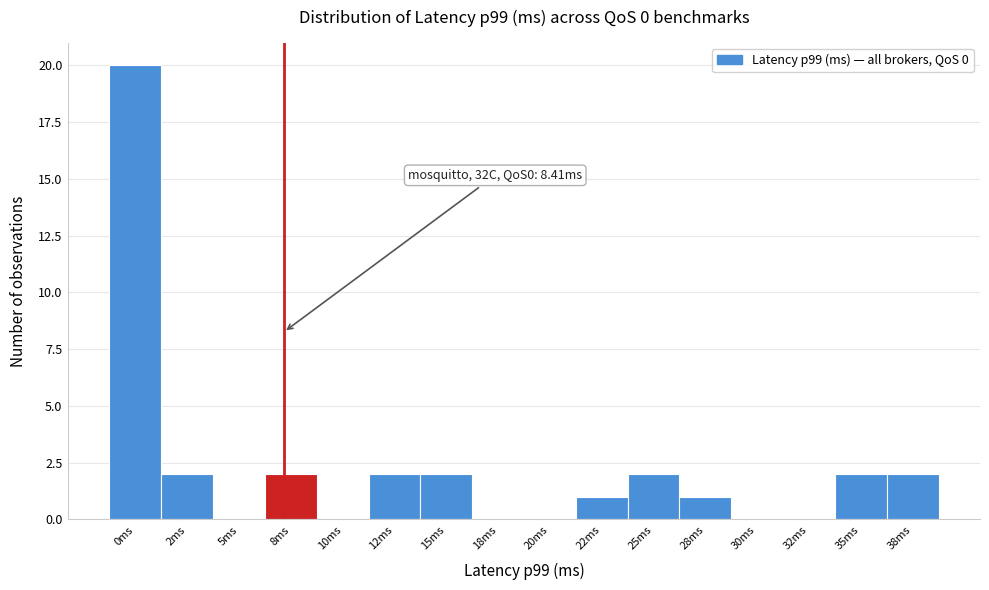

Reading left to right, what are all the values shown in this chart?

0ms=20	2ms=2	5ms=0	8ms=2	10ms=0	12ms=2	15ms=2	18ms=0	20ms=0	22ms=1	25ms=2	28ms=1	30ms=0	32ms=0	35ms=2	38ms=2